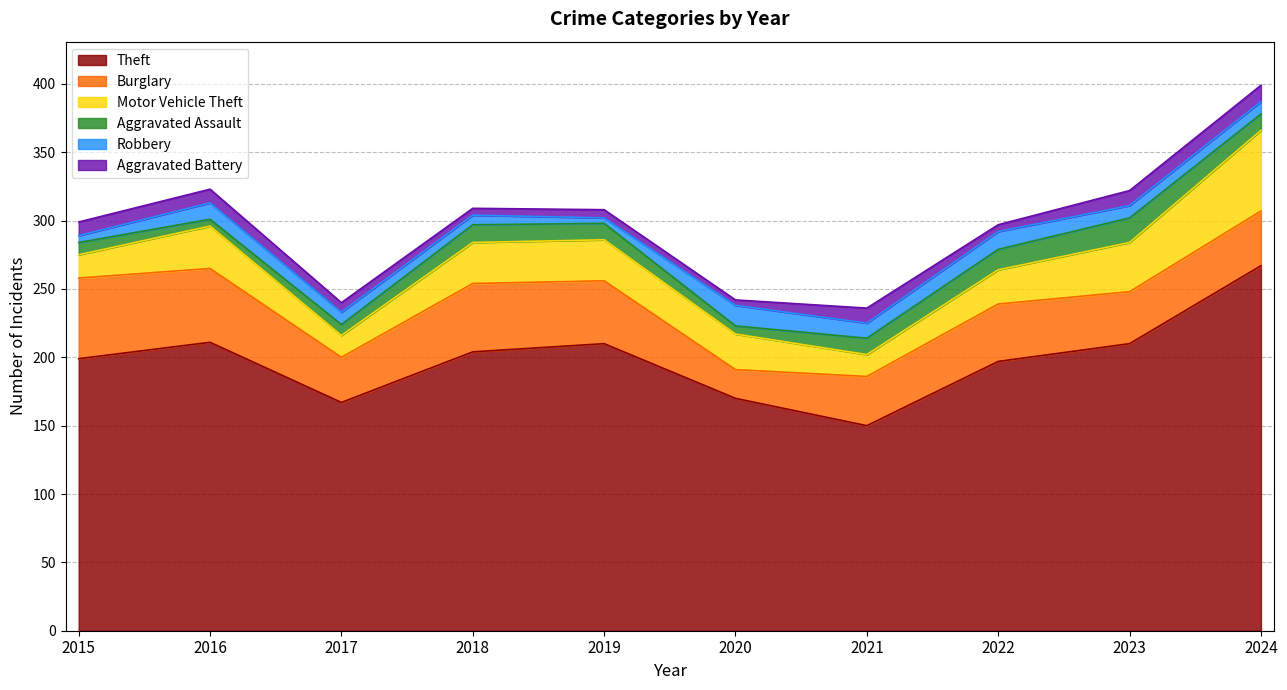

Count the number of data series in this chart.

6